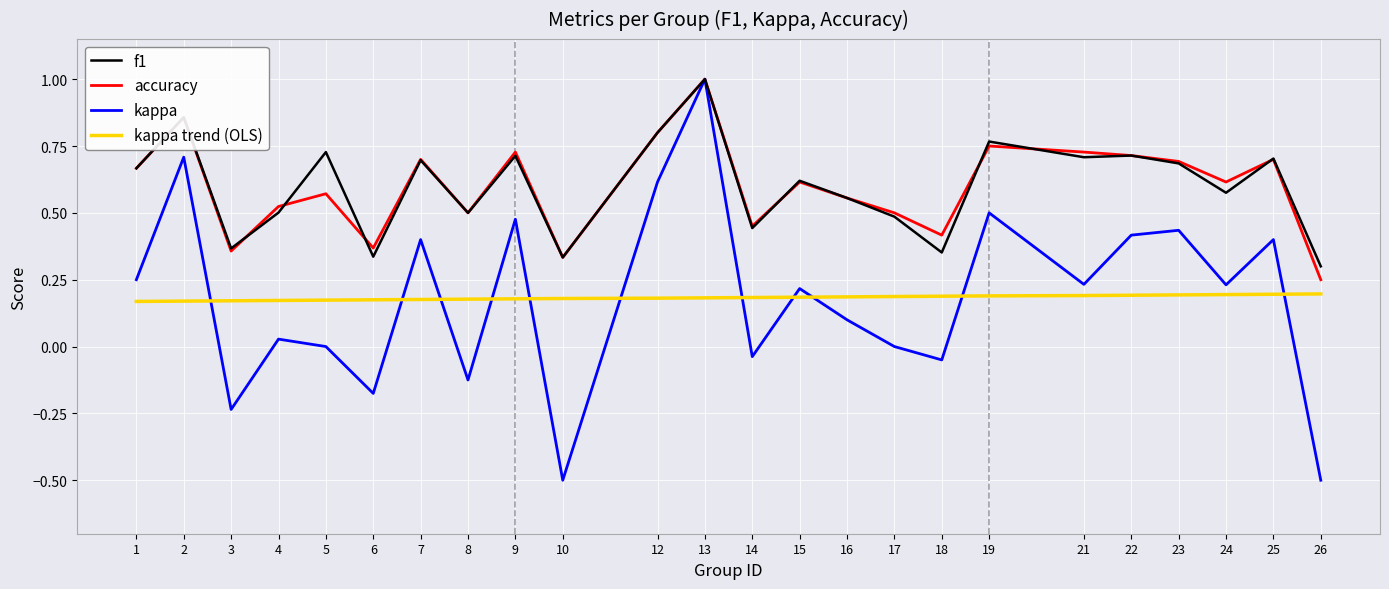

What is the sum of all f1 values?

14.4